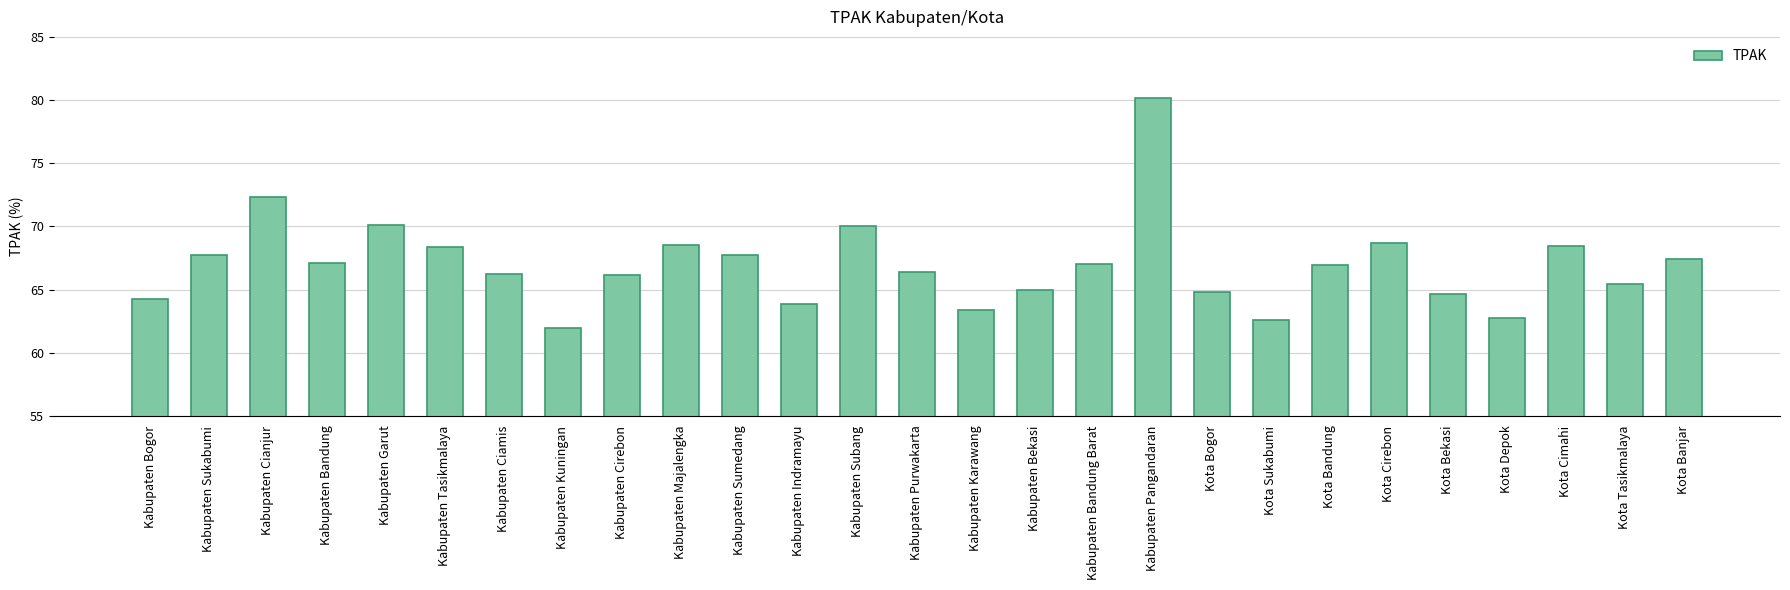

The chart shows a value of 72.3 at Kabupaten Cianjur. True or false?

True